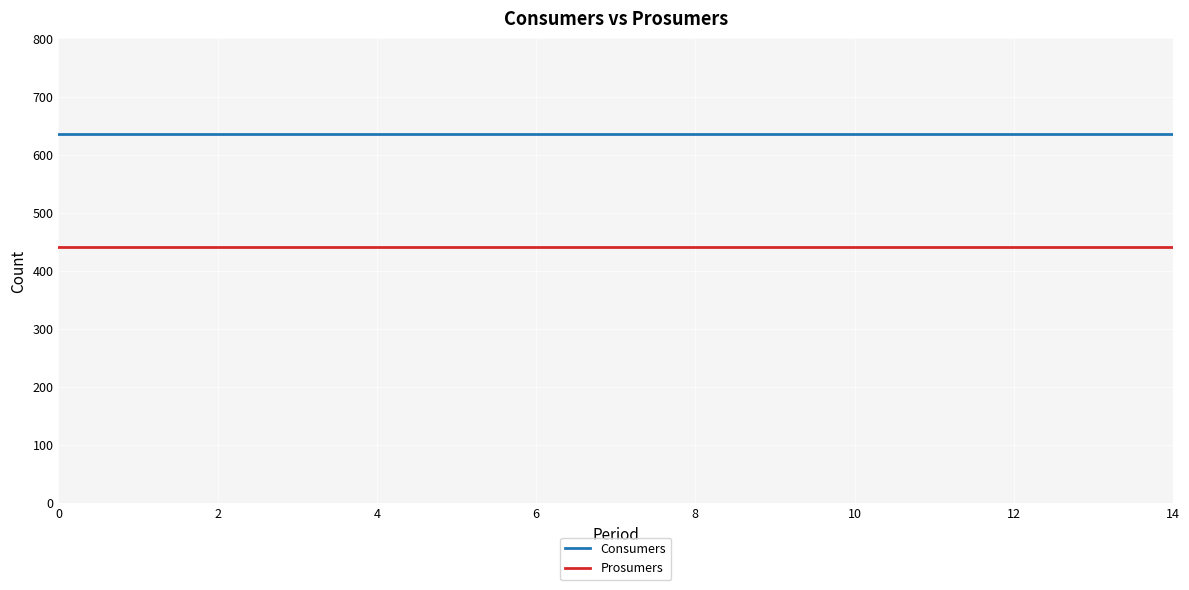

What is the smallest value displayed?

440